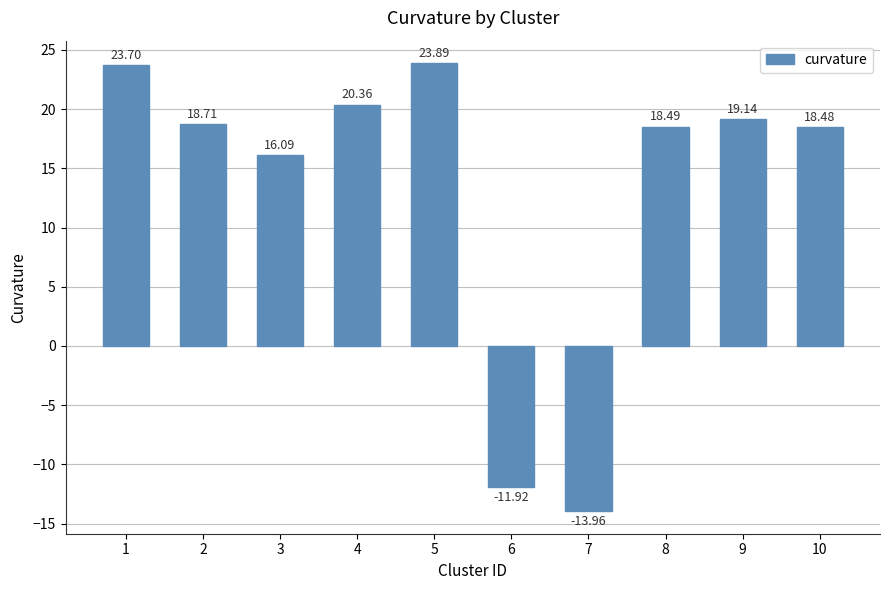

What is the average value?

13.3